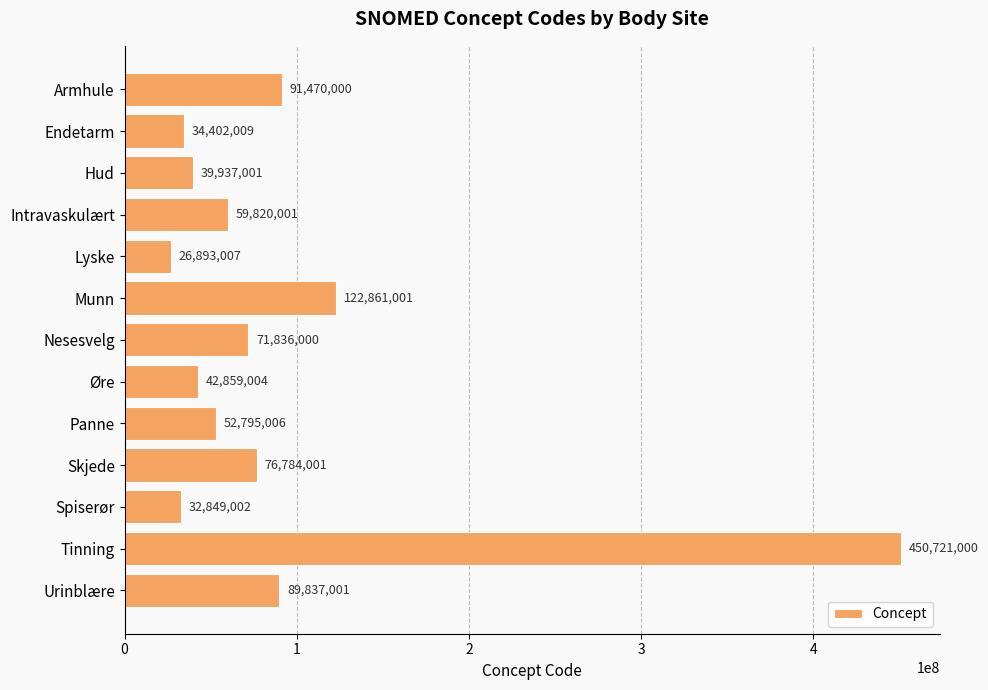

Approximately how many times larger is the value at Endetarm compared to Hud?

0.9